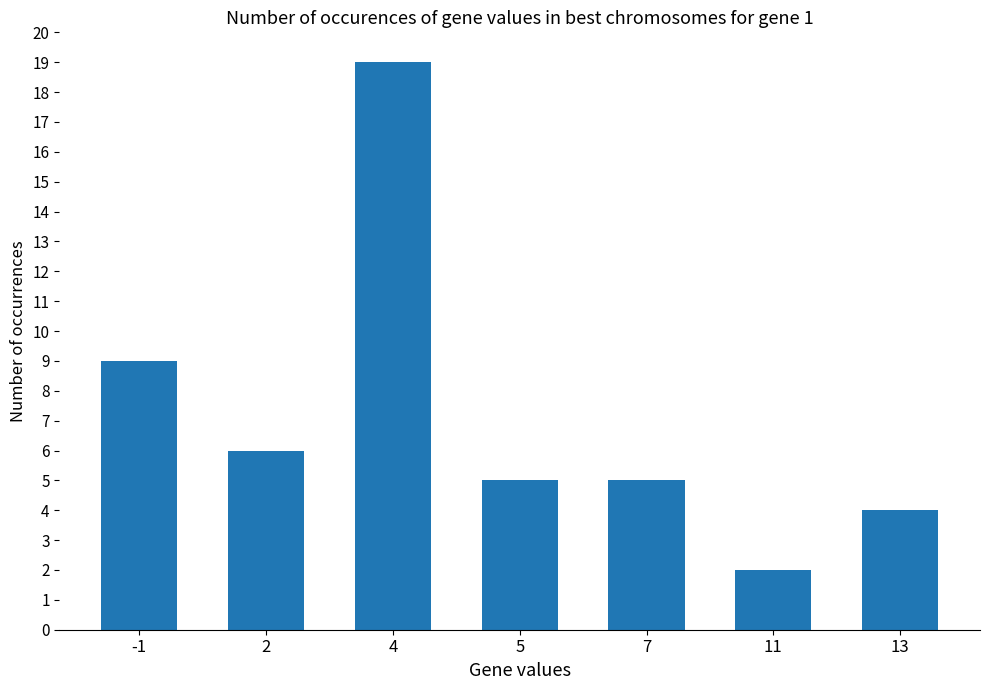

What is the difference between the values at 13 and 7?

1